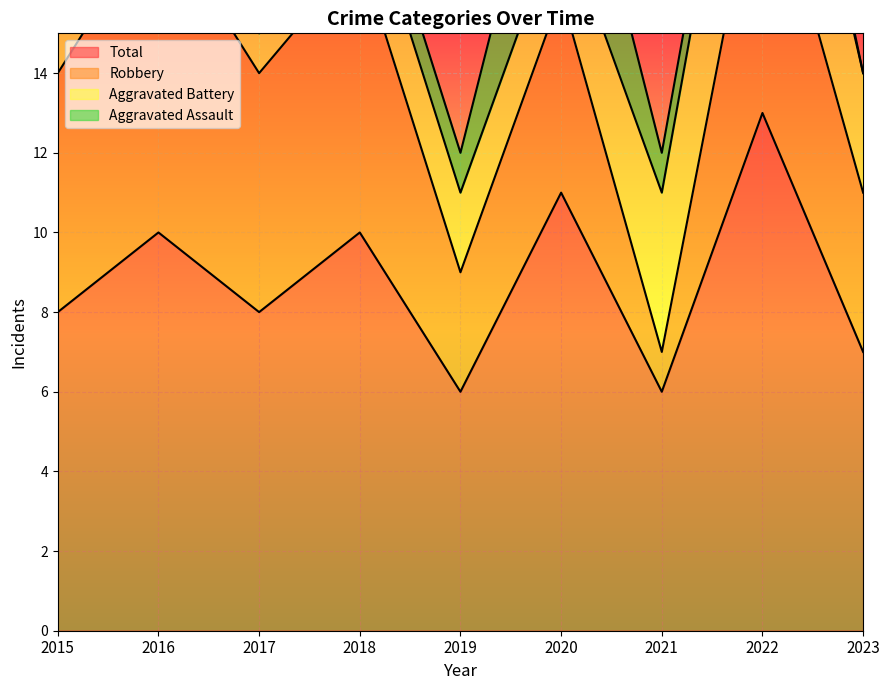

At how many categories does at least one series exceed 5?

9